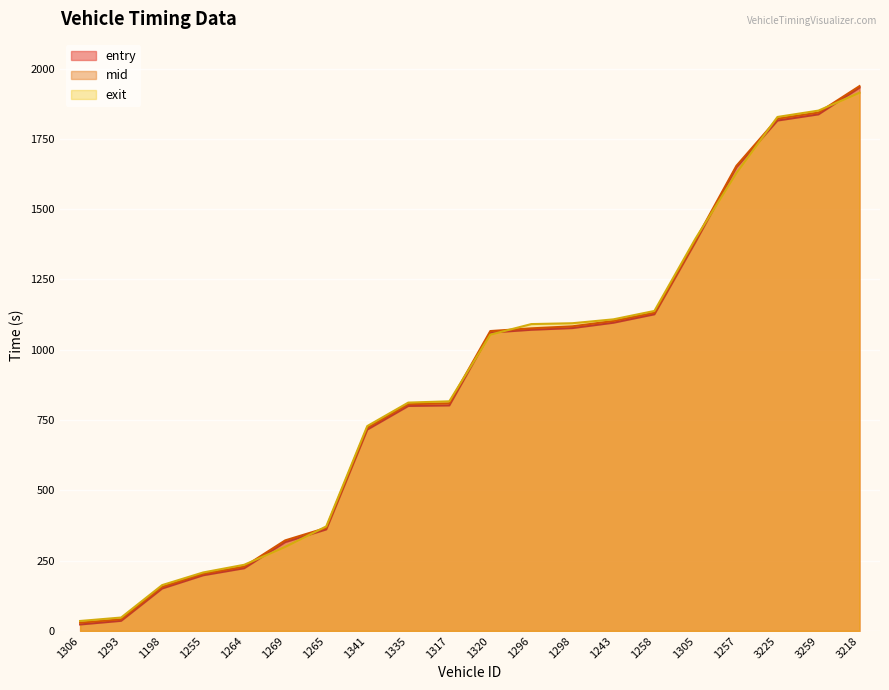

Between 1258 and 1317, which is larger?

1258